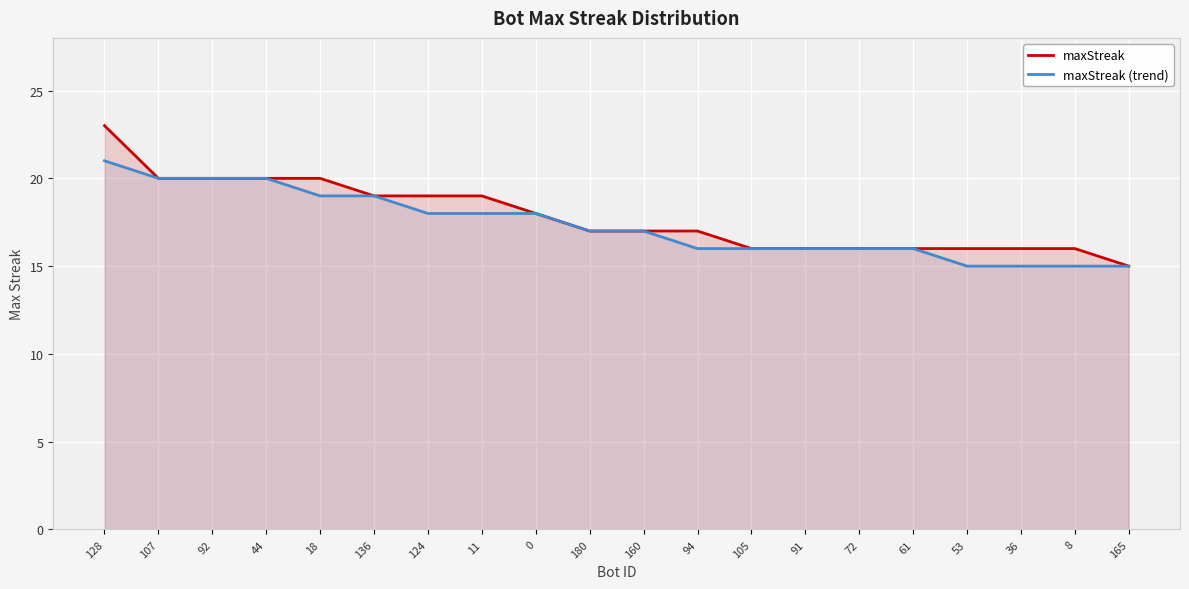

Does the chart display data point markers on the line(s)?

No